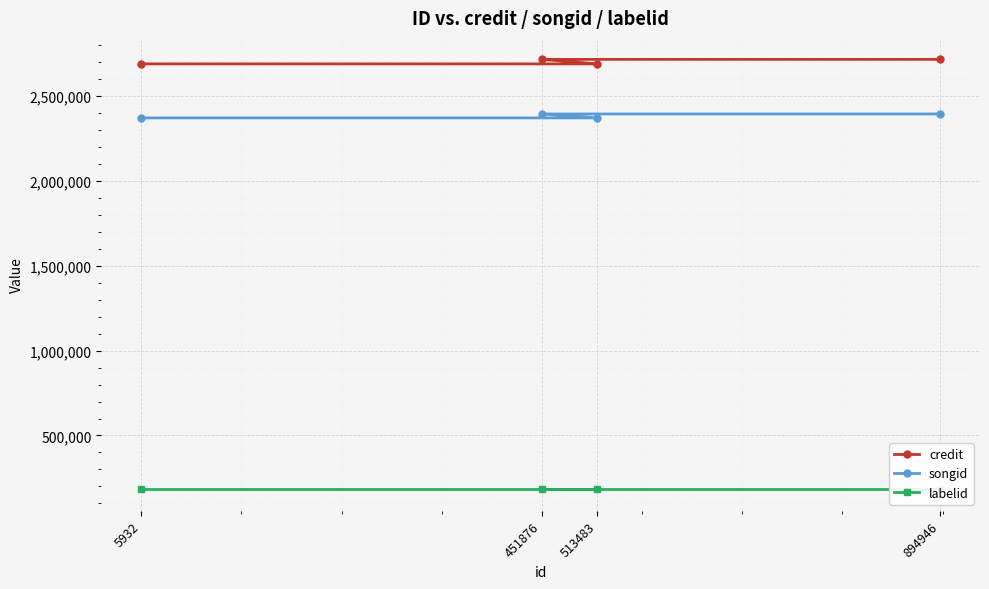

Is the value of labelid at 513483 greater than the value of songid at 451876?

No